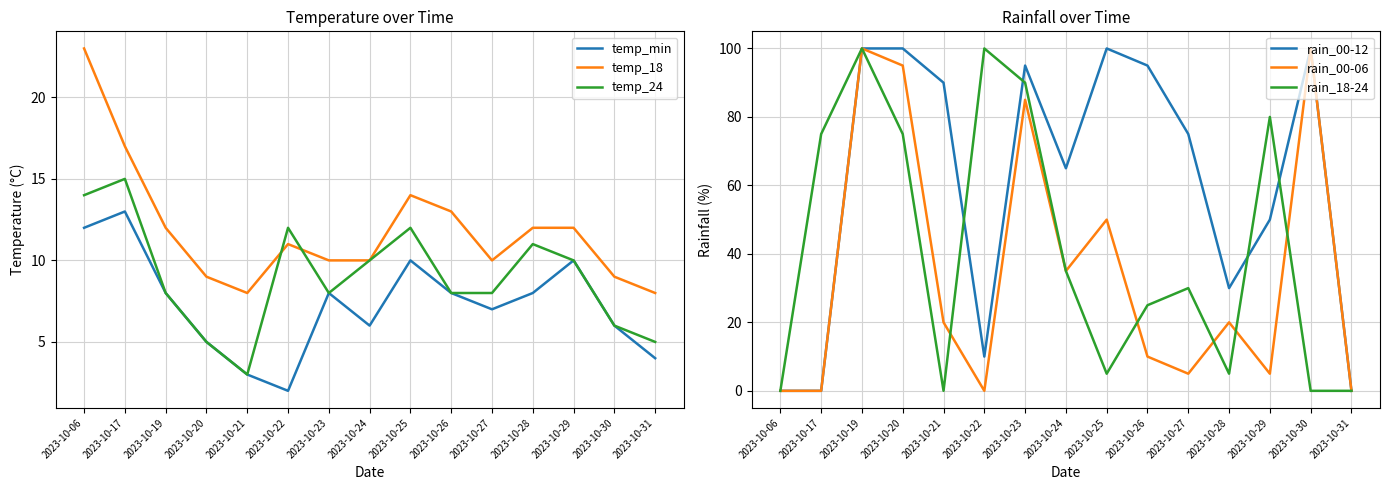

Where is the first local maximum for rain_00-06?

2023-10-19